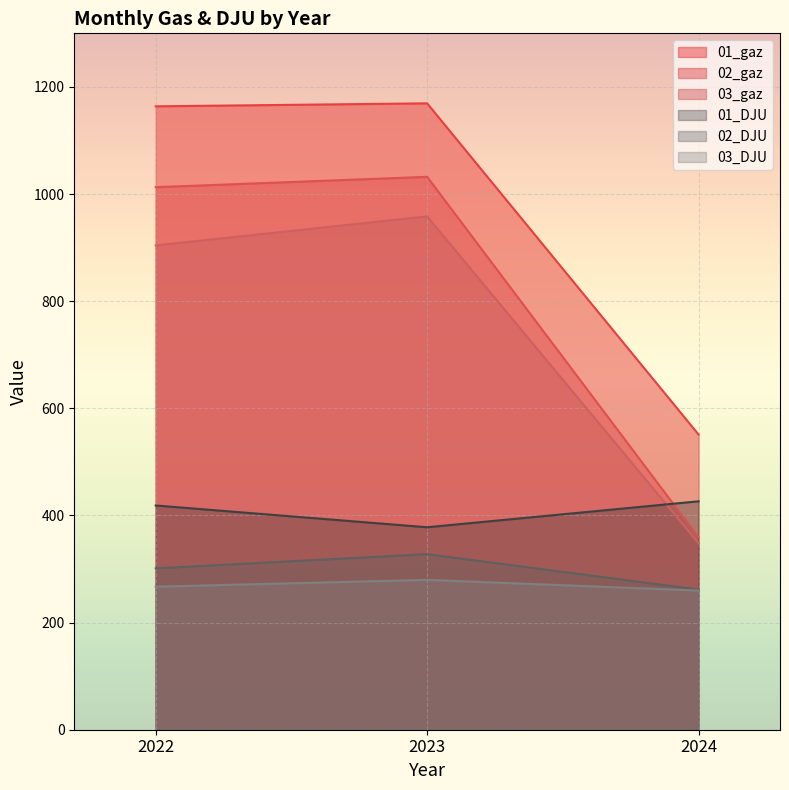

How many values in the 03_gaz series are below 904?

1